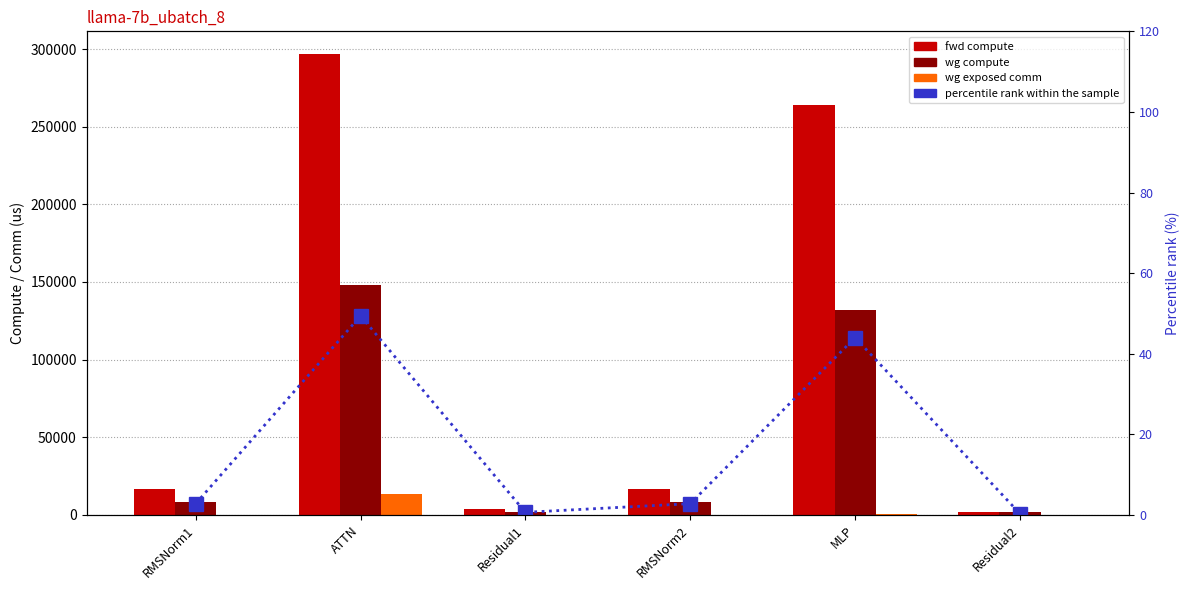

Which series changed the most between ATTN and Residual1?

fwd compute